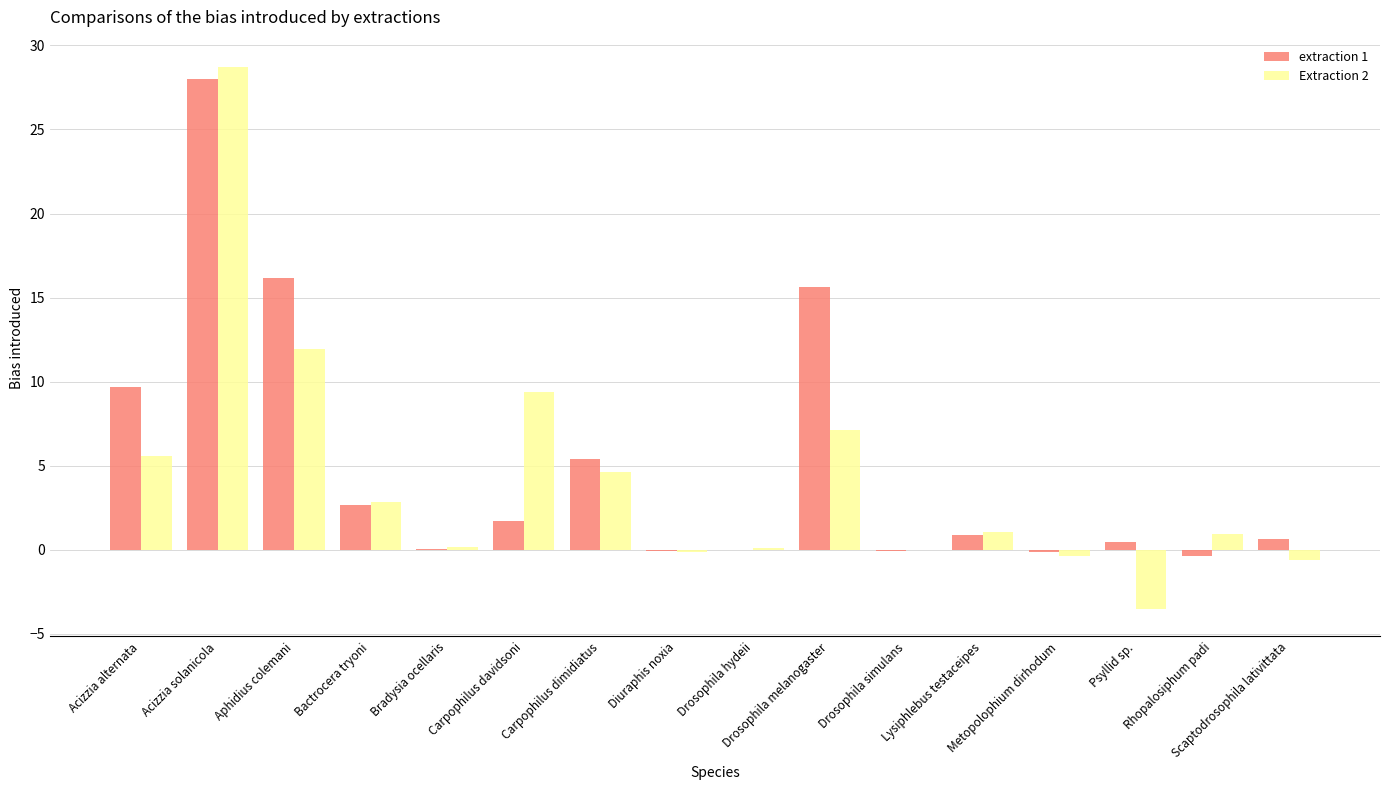

What is the sum of all extraction 1 values?

80.7